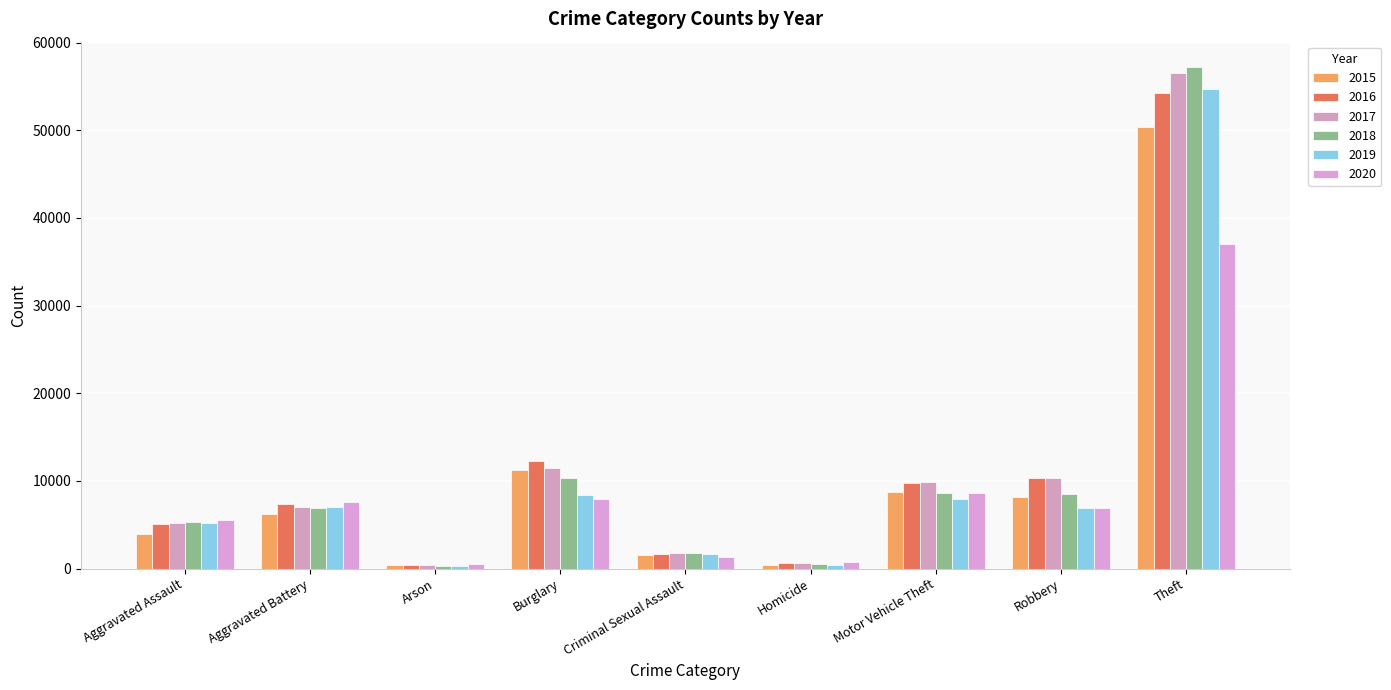

Between Criminal Sexual Assault and Aggravated Battery, which is larger?

Aggravated Battery